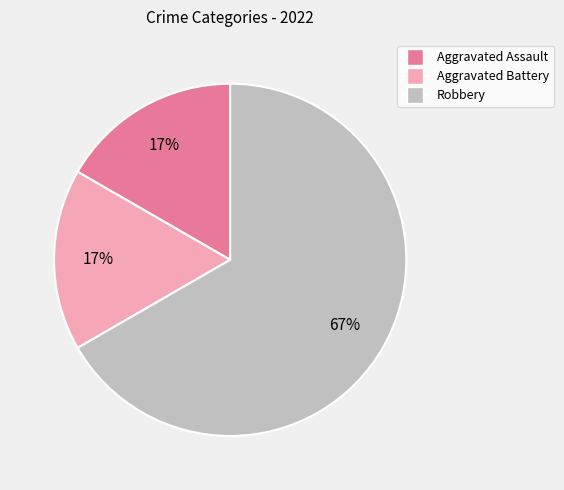

Is the sum of Robbery and Aggravated Battery greater than half?

Yes